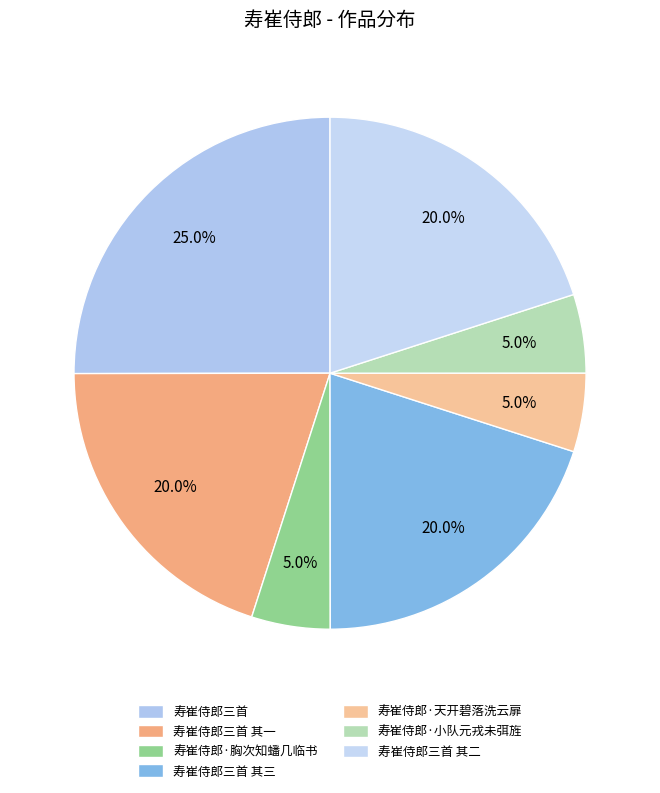

How many segments does this pie chart have?

7